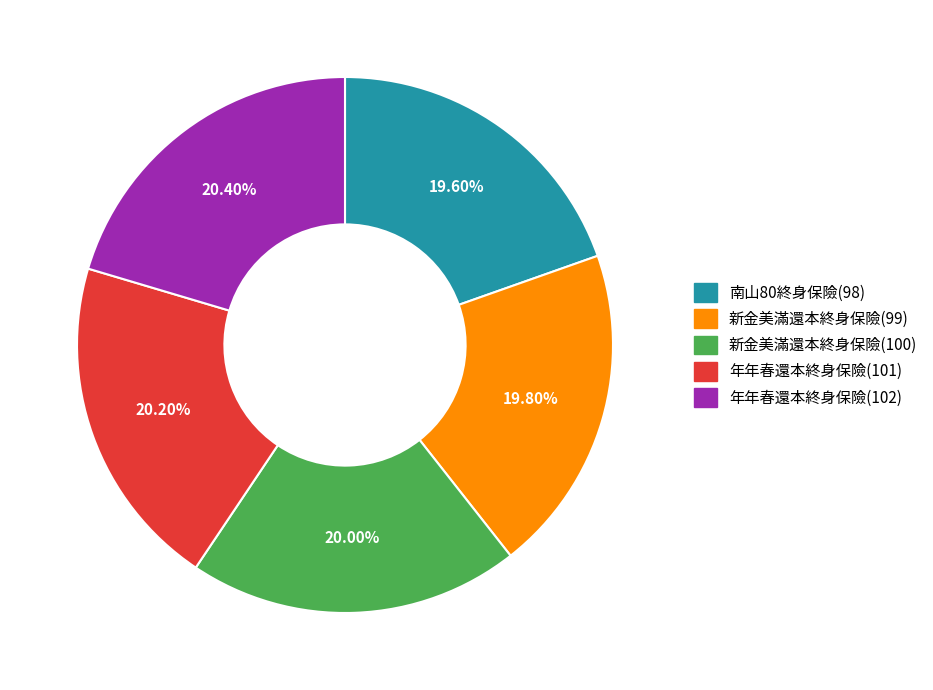

Count the number of slices in the pie.

5